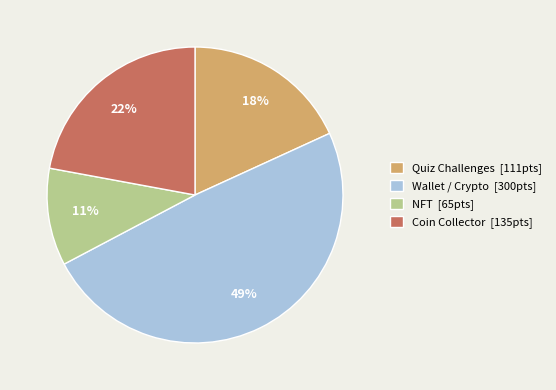

Is the sum of Quiz Challenges [111pts] and Wallet / Crypto [300pts] greater than half?

Yes